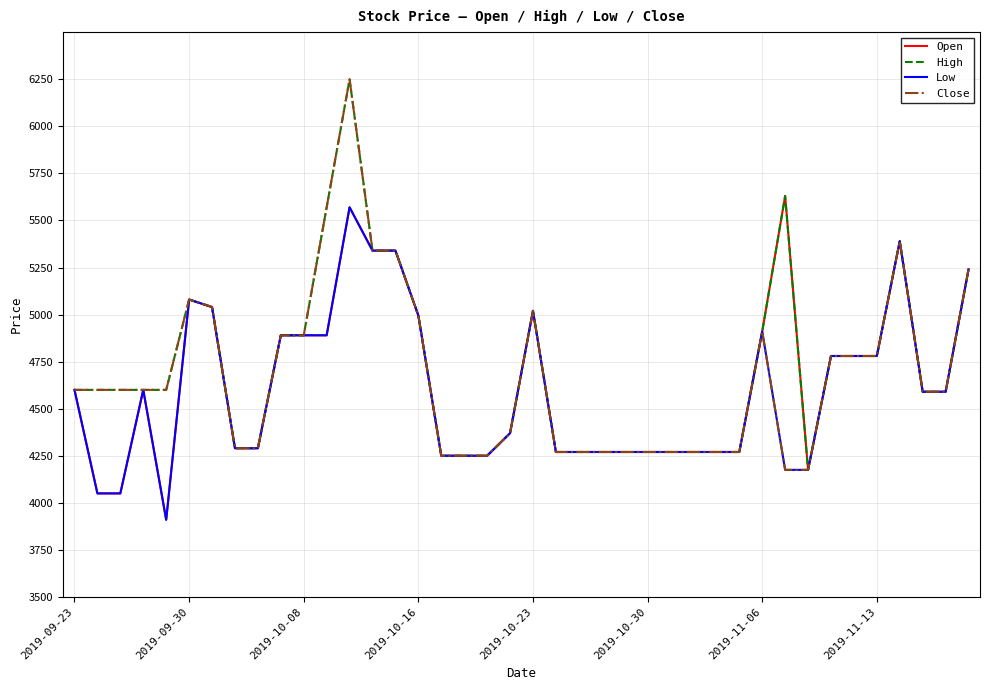

True or false: High has more than 1 interior local peaks.

True